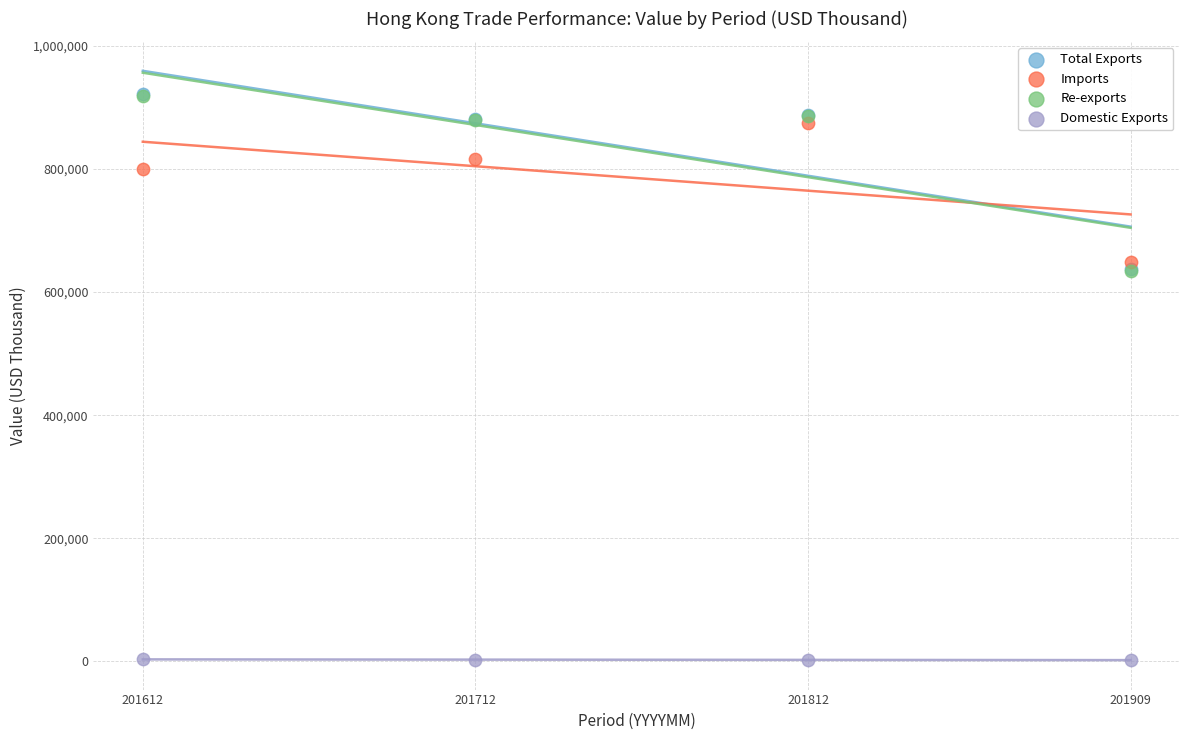

What are all the series names shown in the legend?

Total Exports, Imports, Re-exports, Domestic Exports